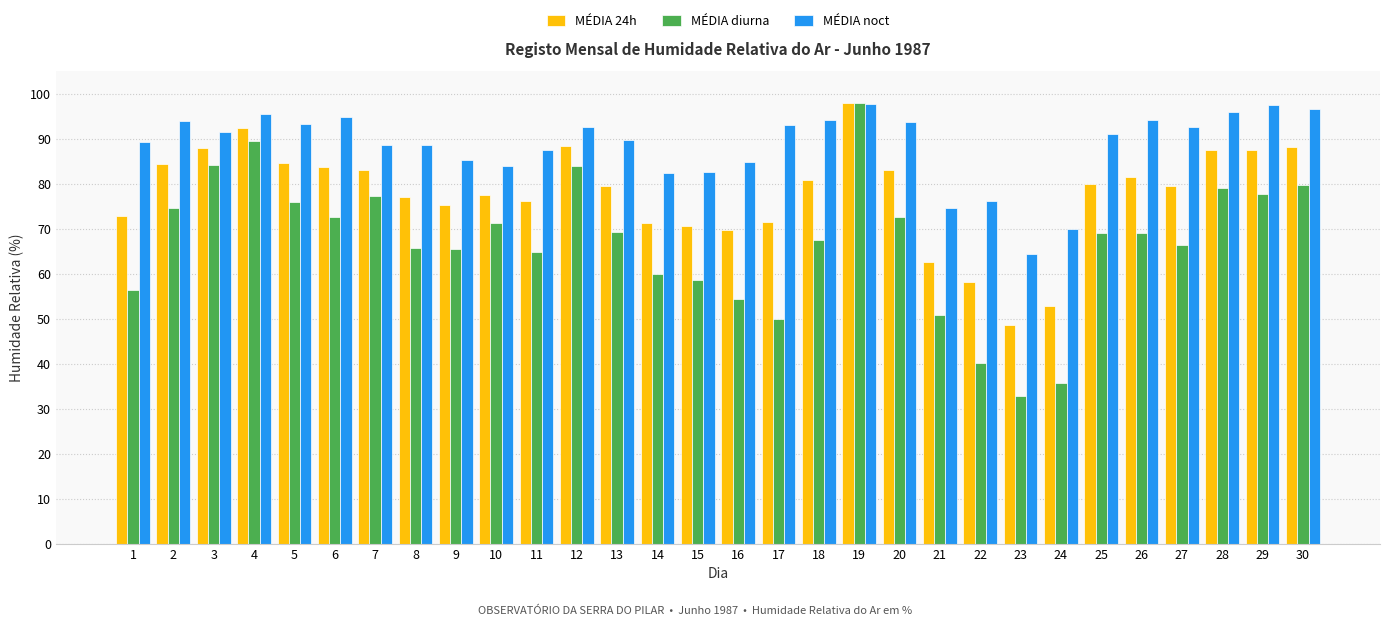

The MÉDIA diurna series shows 65.5 at 9. True or false?

True